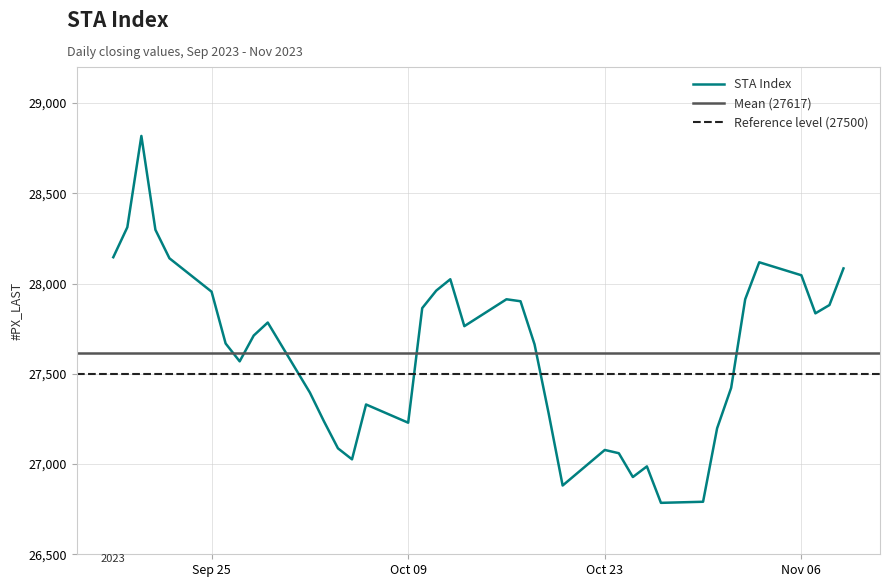

What is the value of the 10th point from the left?

27784